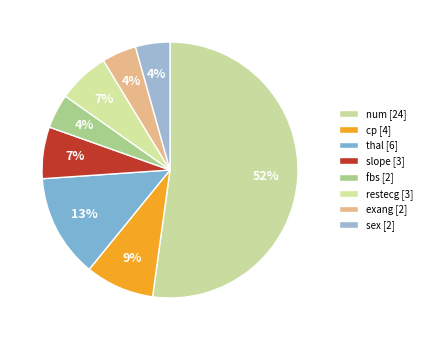

Count the number of slices in the pie.

8